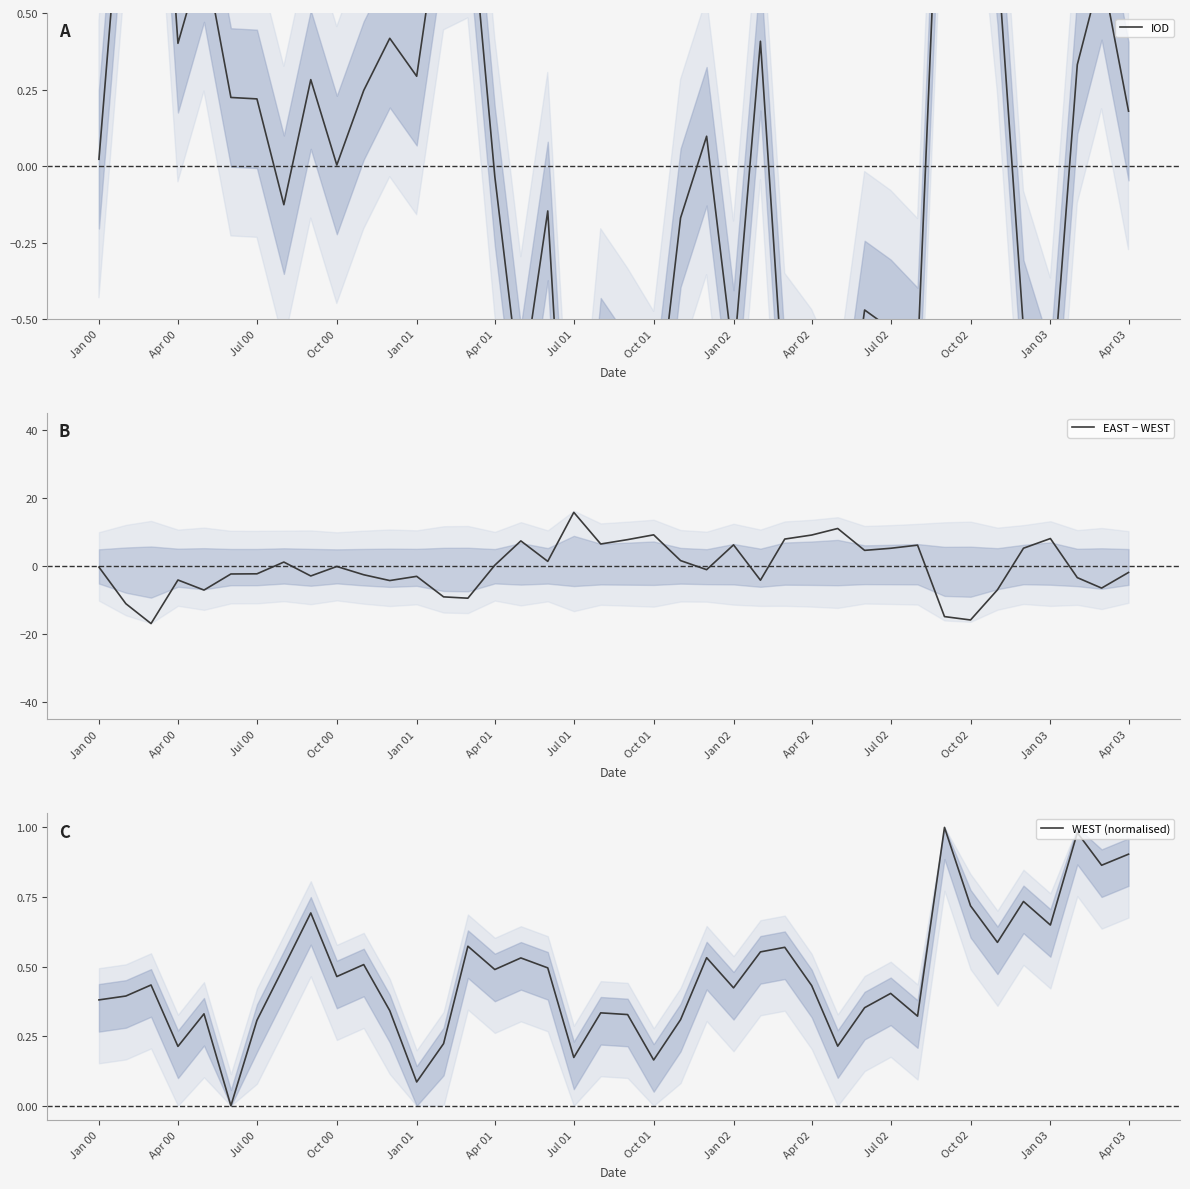

What is the minimum value for EAST − WEST?

-16.8